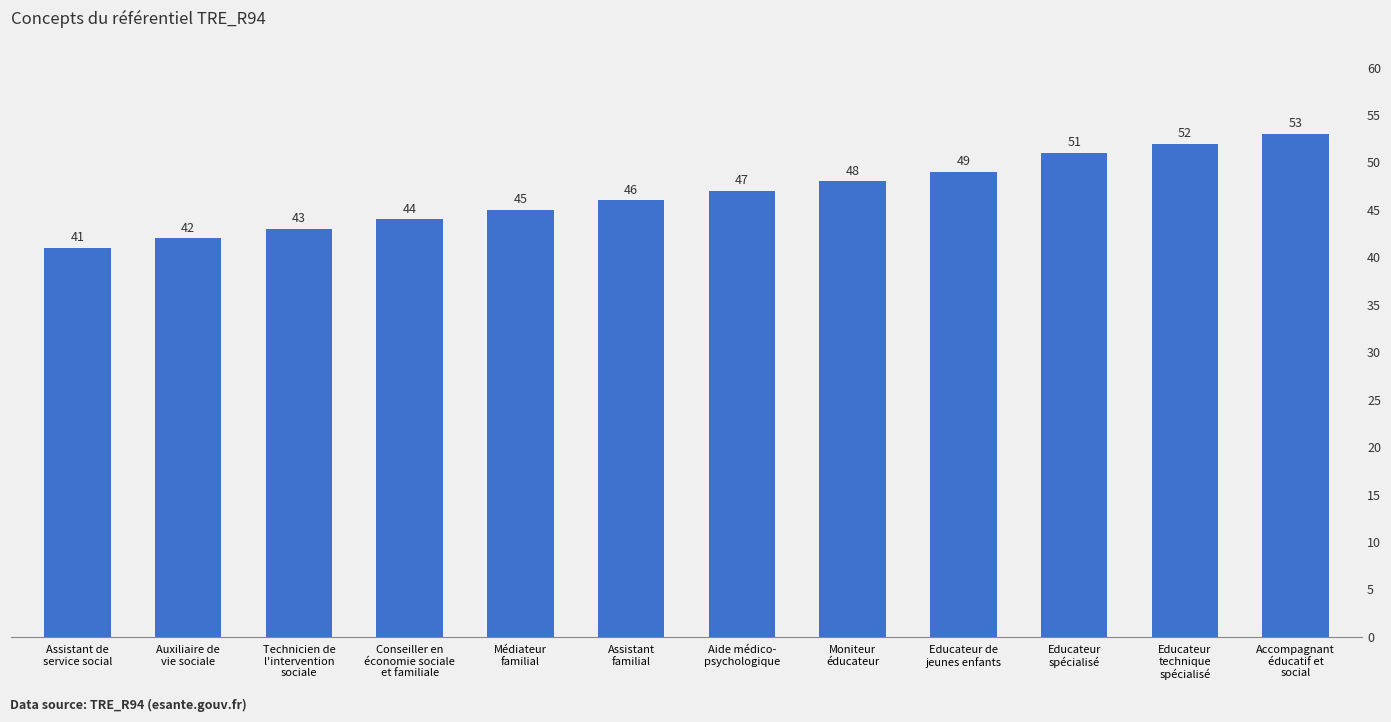

What value does the data have at Technicien de
l'intervention
sociale, to the nearest 10?

40